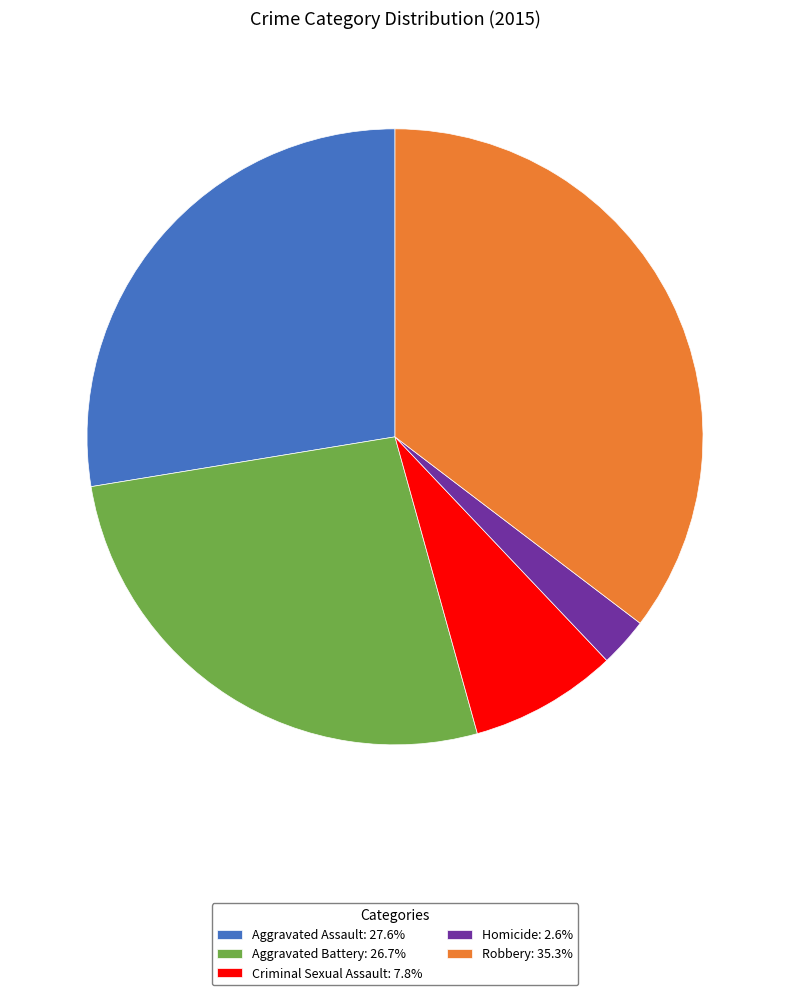

Does any single category account for the majority?

No